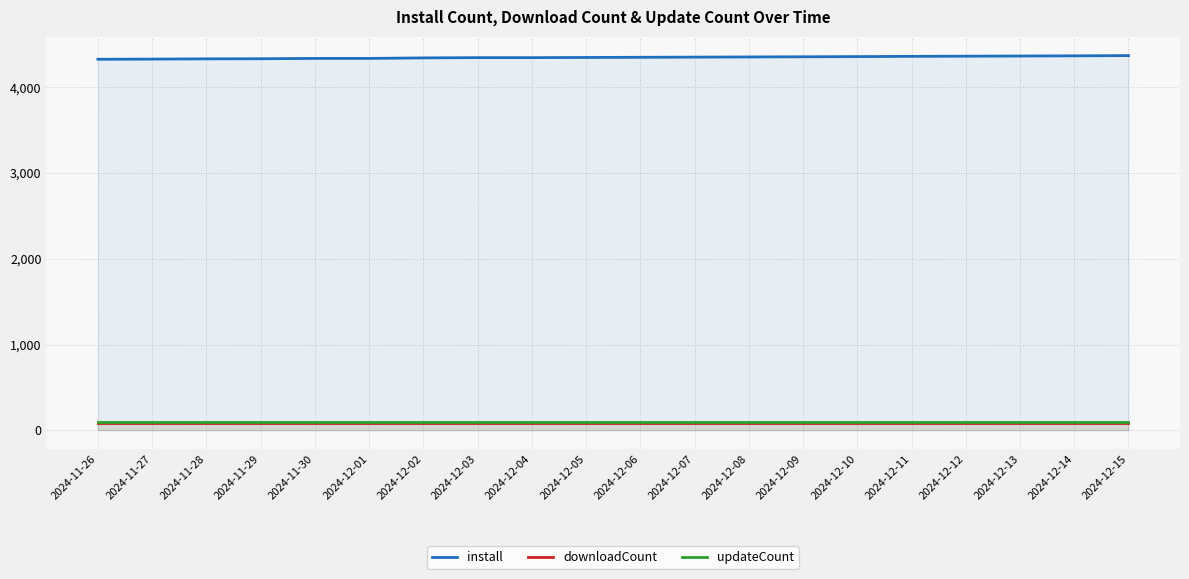

What is the sum of the updateCount values at 2024-12-12 and 2024-12-10?

204